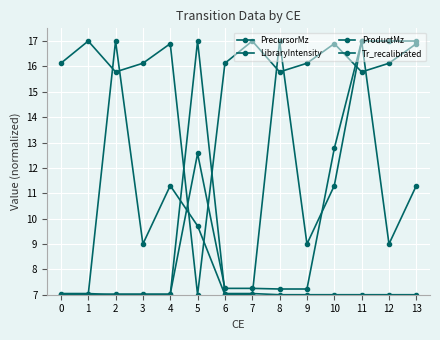

How many values in the ProductMz series are below 16?

4